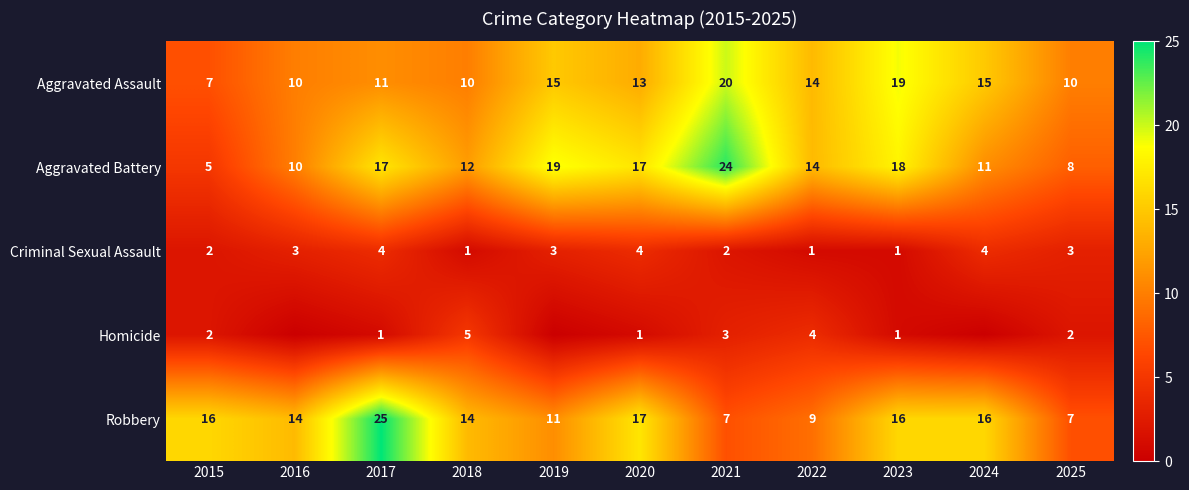

What is the maximum value for Criminal Sexual Assault?

4